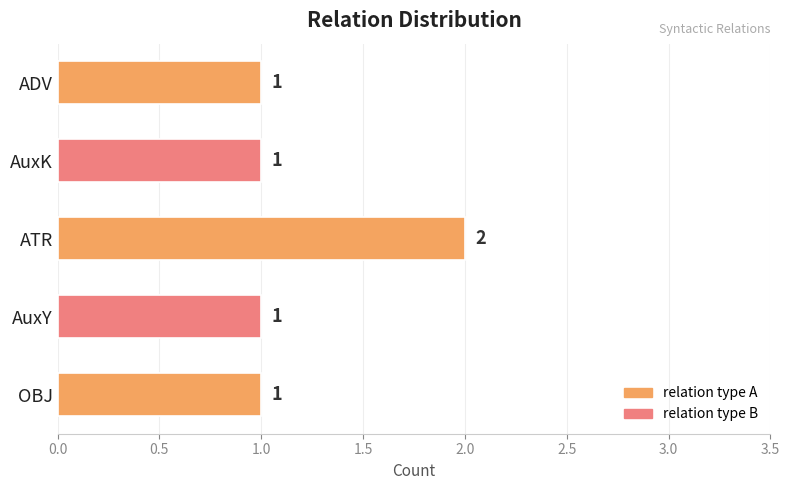

What is the ratio of the value at OBJ to the value at AuxY?

1.0